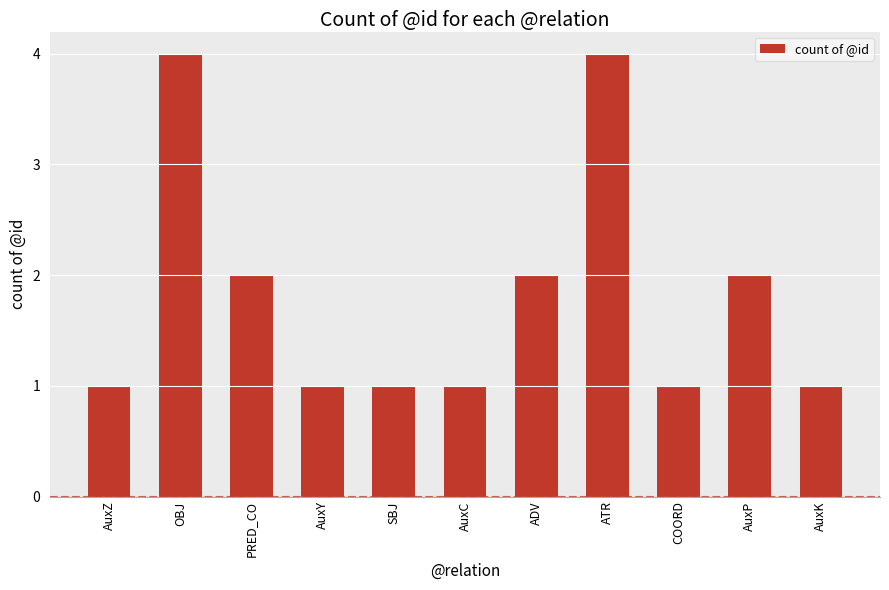

What is the sum of the values at OBJ and AuxC?

5